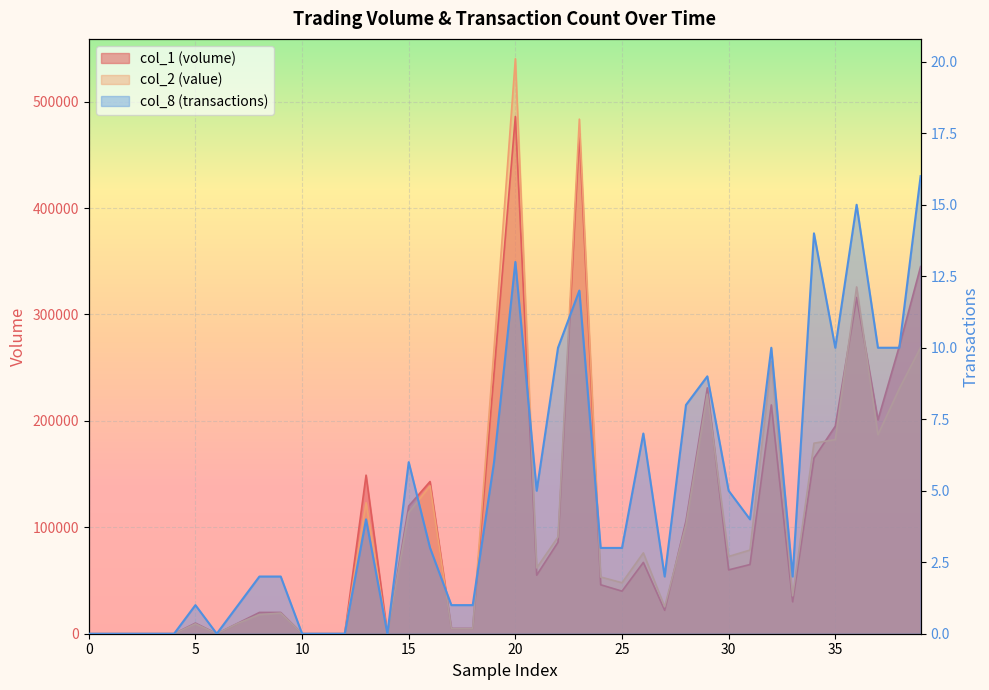

The col_1 series shows 5000 at 18. True or false?

True